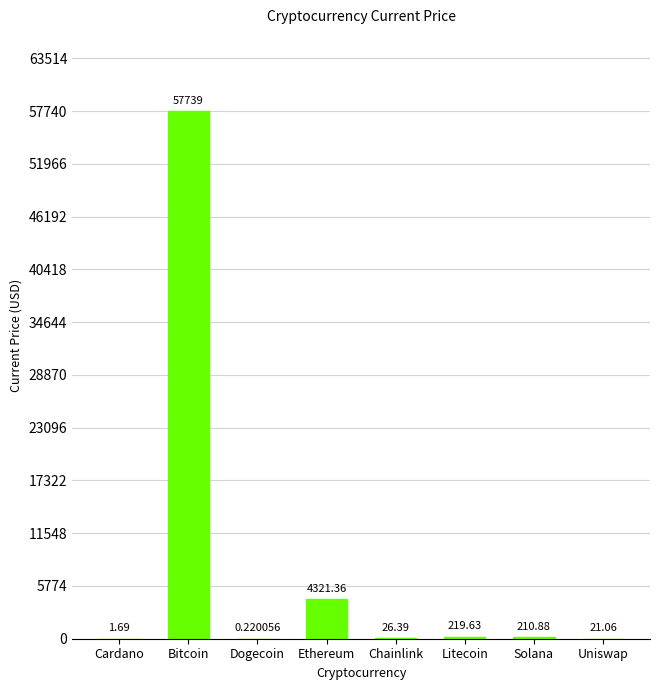

Approximately how many times larger is the value at Solana compared to Uniswap?

10.0